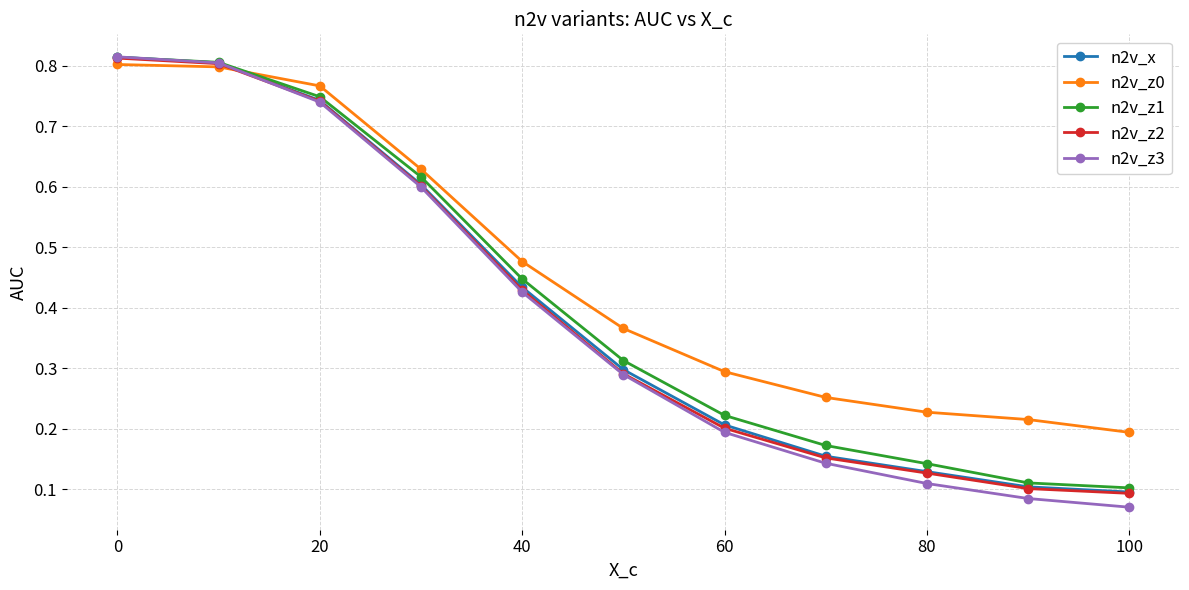

Which series has the largest total across all categories?

n2v_z0